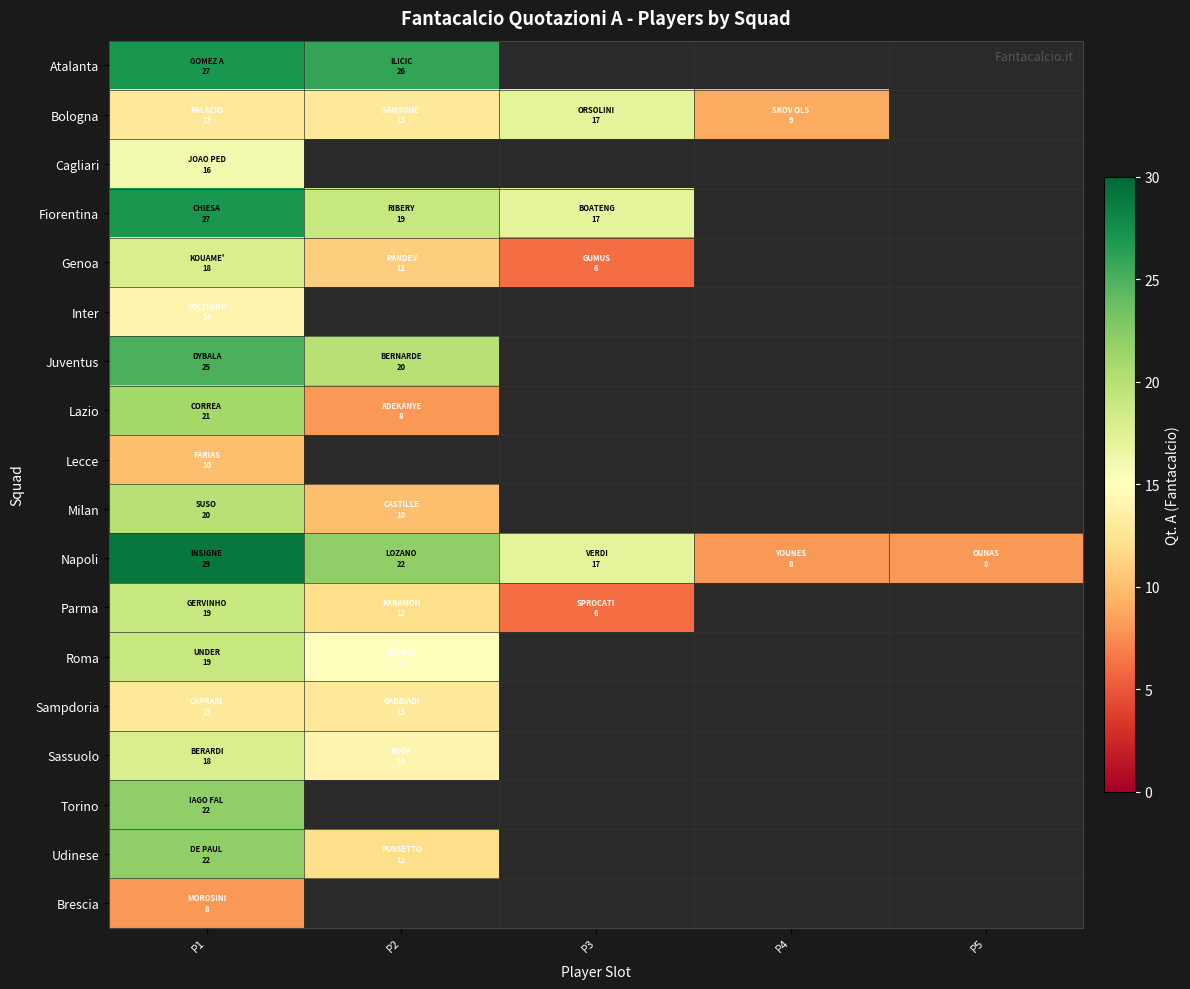

Between P1 and P2, which series saw the biggest shift?

Lazio